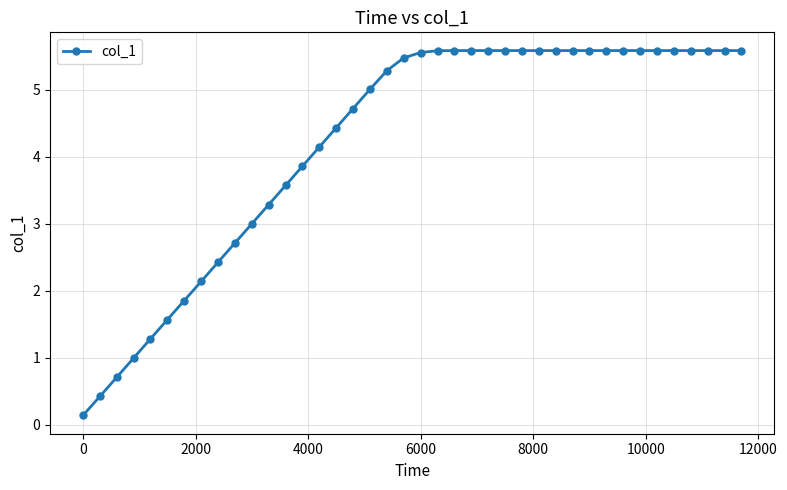

Does the chart display data point markers on the line(s)?

Yes